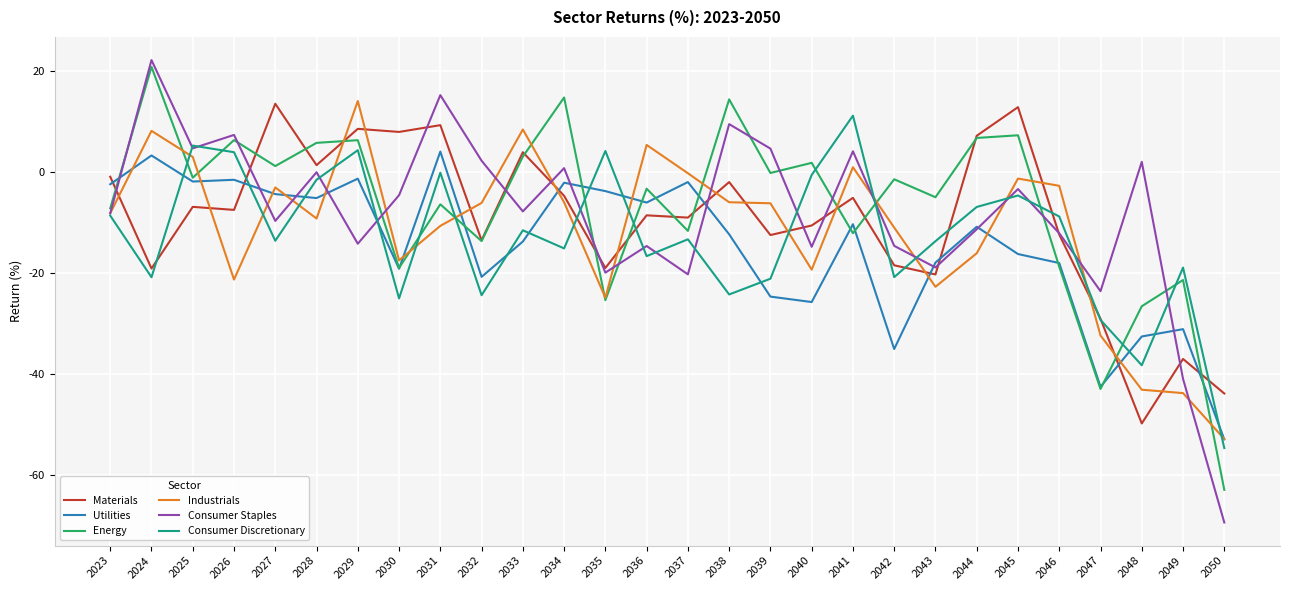

Is it true that Energy equals -42.9 at 2047?

True